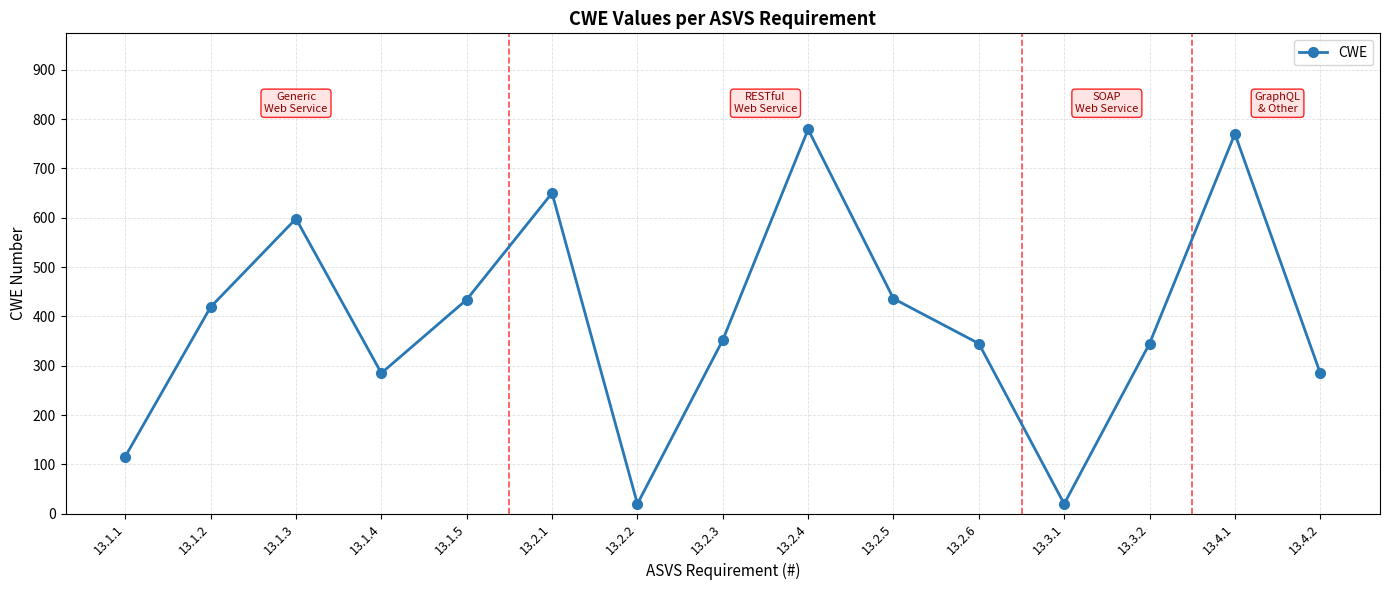

Where does the data first go above 352?

13.1.2